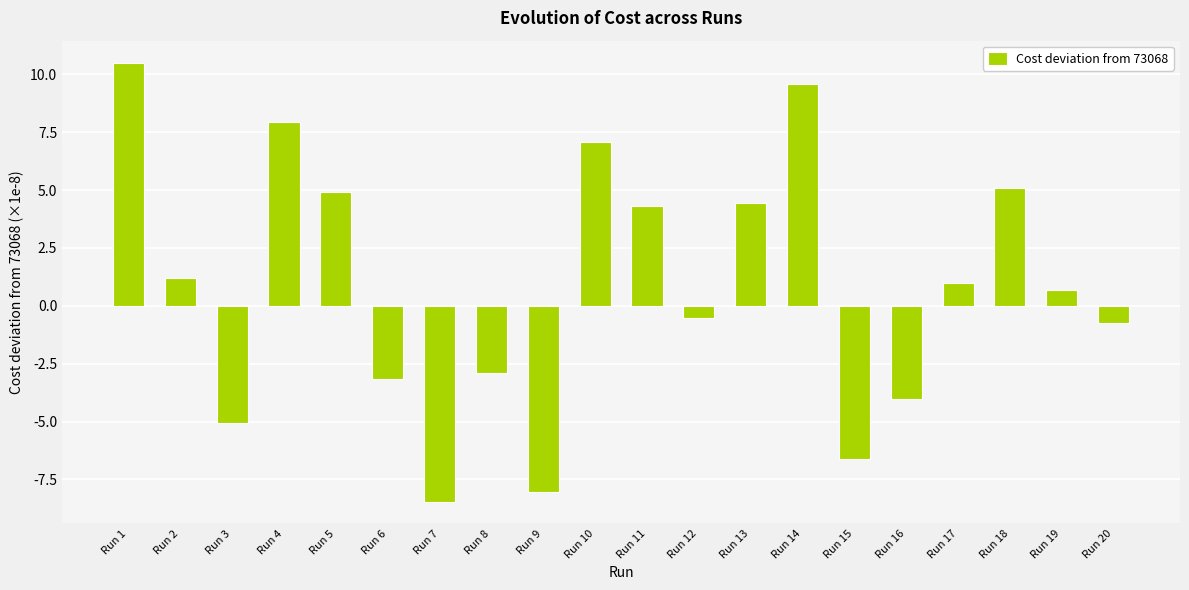

Which category has the highest value across all series?

Run 1